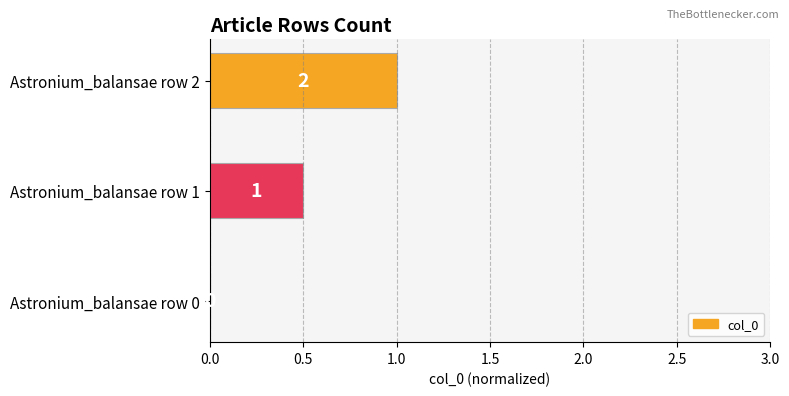

What is the sum of all values?

1.5